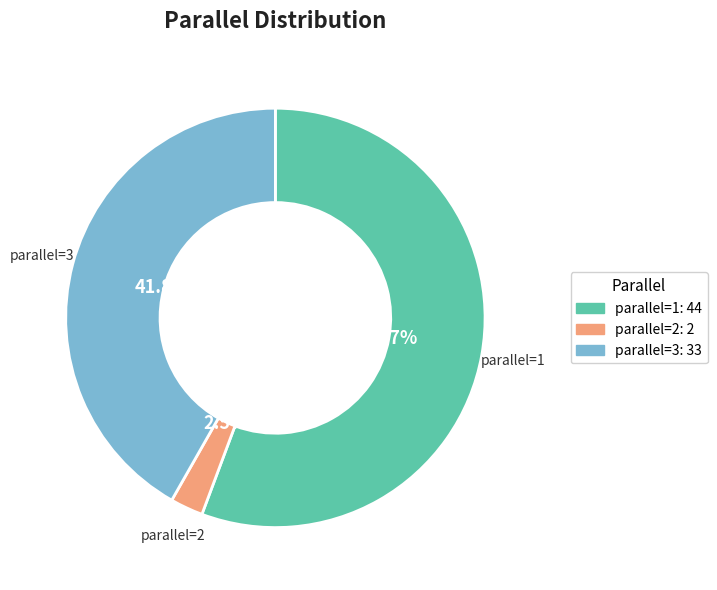

Count the number of slices in the pie.

3